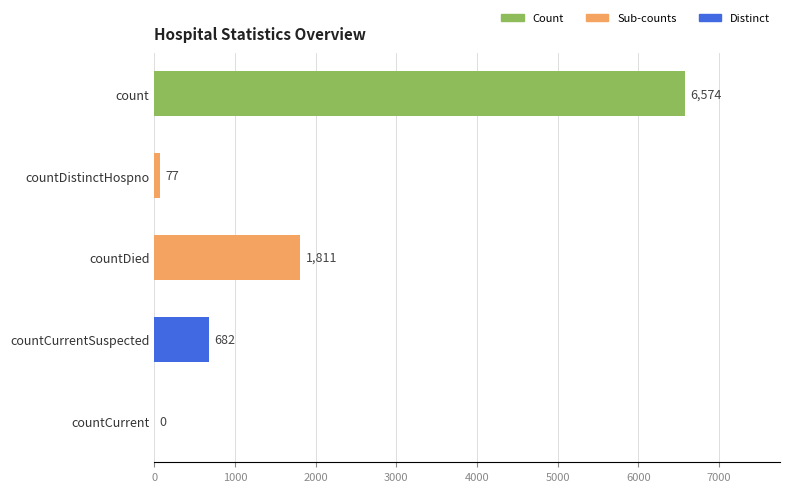

The value at countCurrent is -4559. True or false?

False